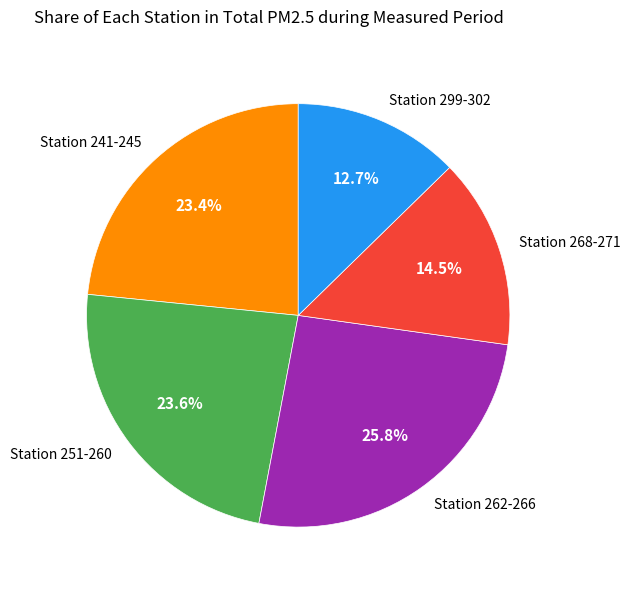

Which slice is the largest?

Station 262-266